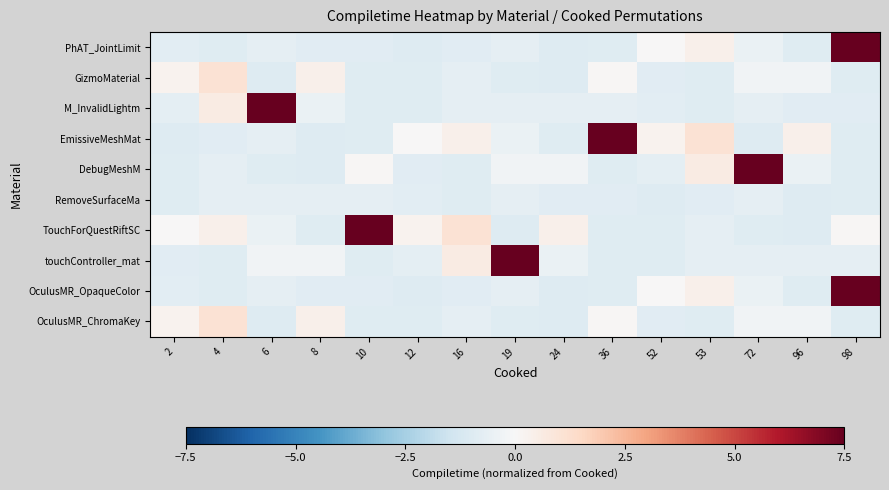

Reading left to right, what are all the values shown in this chart?

row_0: -0.8	-0.9	-0.7	-0.9	-0.9	-1.0	-0.8	-0.7	-1.0	-0.9	0.0	0.4	-0.5	-0.9	8.5
row_1: 0.3	1.1	-1.0	0.4	-0.9	-0.9	-0.7	-0.9	-1.0	0.1	-0.8	-0.9	-0.2	-0.3	-0.9
row_2: -0.7	0.6	12.5	-0.5	-0.9	-0.9	-0.7	-0.7	-0.7	-0.7	-0.8	-0.9	-0.7	-0.9	-0.9
row_3: -1.0	-0.8	-0.7	-1.0	-0.9	0.0	0.4	-0.5	-0.9	8.5	0.3	1.1	-1.0	0.4	-0.9
row_4: -0.9	-0.7	-0.9	-1.0	0.1	-0.8	-0.9	-0.2	-0.3	-0.9	-0.7	0.6	12.5	-0.5	-0.9
row_5: -0.9	-0.7	-0.7	-0.7	-0.7	-0.8	-0.9	-0.7	-0.9	-0.9	-1.0	-0.8	-0.7	-1.0	-0.9
row_6: 0.0	0.4	-0.5	-0.9	8.5	0.3	1.1	-1.0	0.4	-0.9	-0.9	-0.7	-0.9	-1.0	0.1
row_7: -0.8	-0.9	-0.2	-0.3	-0.9	-0.7	0.6	12.5	-0.5	-0.9	-0.9	-0.7	-0.7	-0.7	-0.7
row_8: -0.8	-0.9	-0.7	-0.9	-0.9	-1.0	-0.8	-0.7	-1.0	-0.9	0.0	0.4	-0.5	-0.9	8.5
row_9: 0.3	1.1	-1.0	0.4	-0.9	-0.9	-0.7	-0.9	-1.0	0.1	-0.8	-0.9	-0.2	-0.3	-0.9